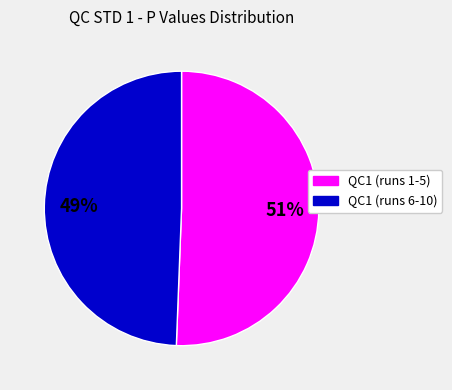

Does any single category account for the majority?

Yes